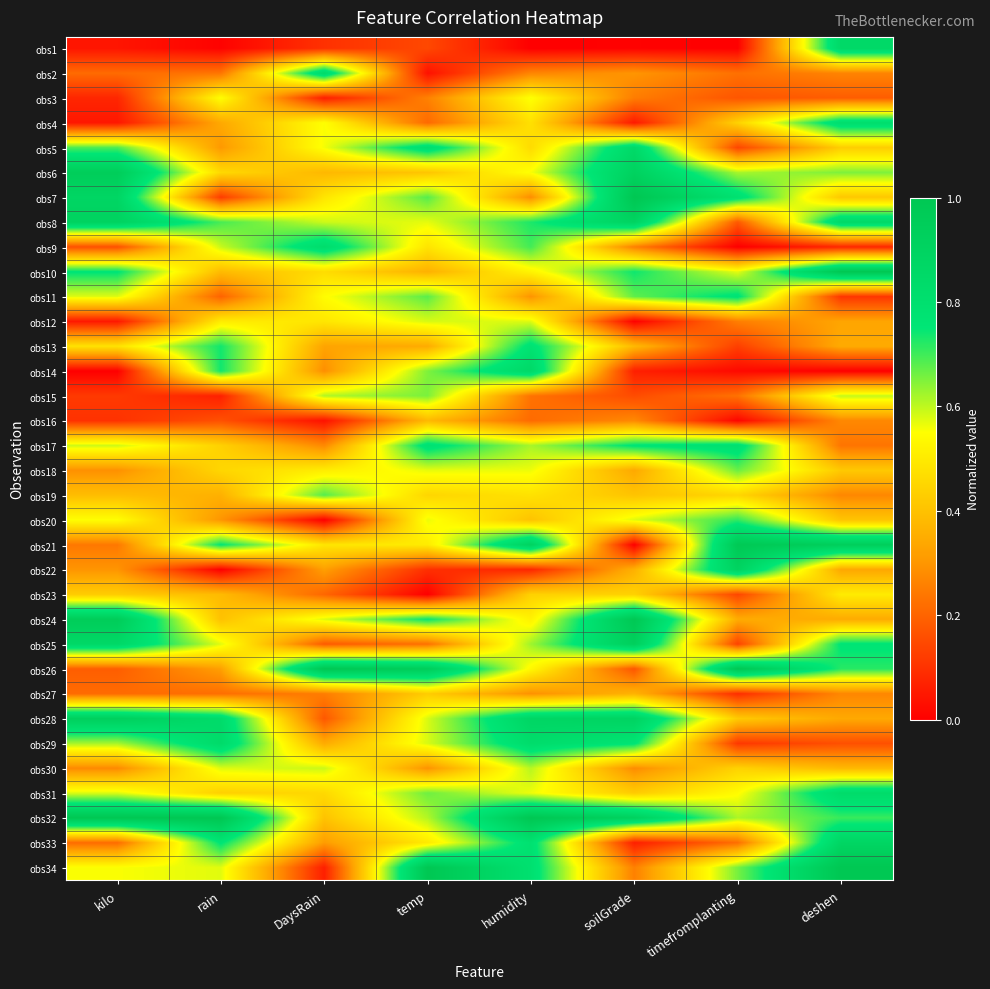

Rank the series at temp from highest to lowest value.

obs34, obs26, obs5, obs17, obs24, obs7, obs11, obs31, obs15, obs14, obs32, obs12, obs29, obs28, obs8, obs18, obs20, obs21, obs33, obs9, obs19, obs27, obs6, obs16, obs10, obs13, obs30, obs3, obs25, obs4, obs1, obs22, obs2, obs23